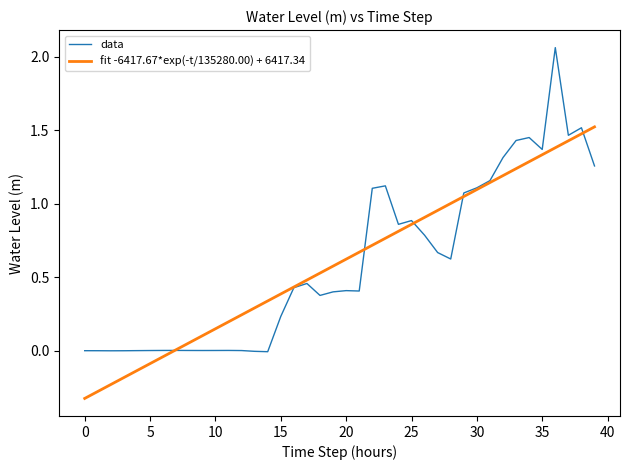

Count the number of categories in the chart.

40